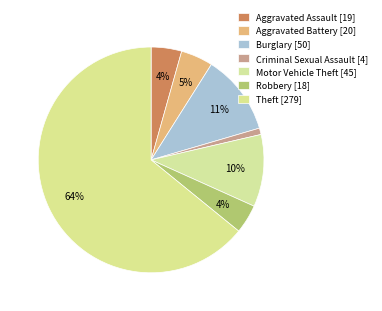

Count the number of slices in the pie.

7